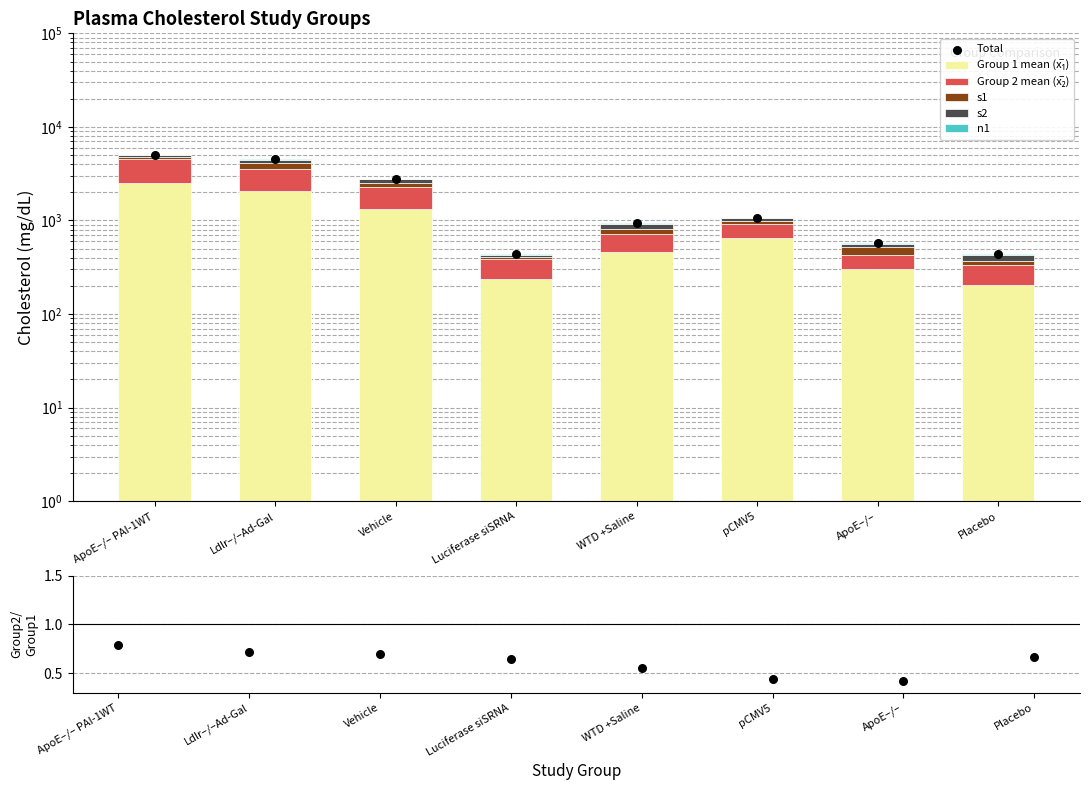

Is the value of Group 2 mean (x̅₂) at pCMV5 greater than the value of Group 1 mean (x̅₁) at Placebo?

Yes